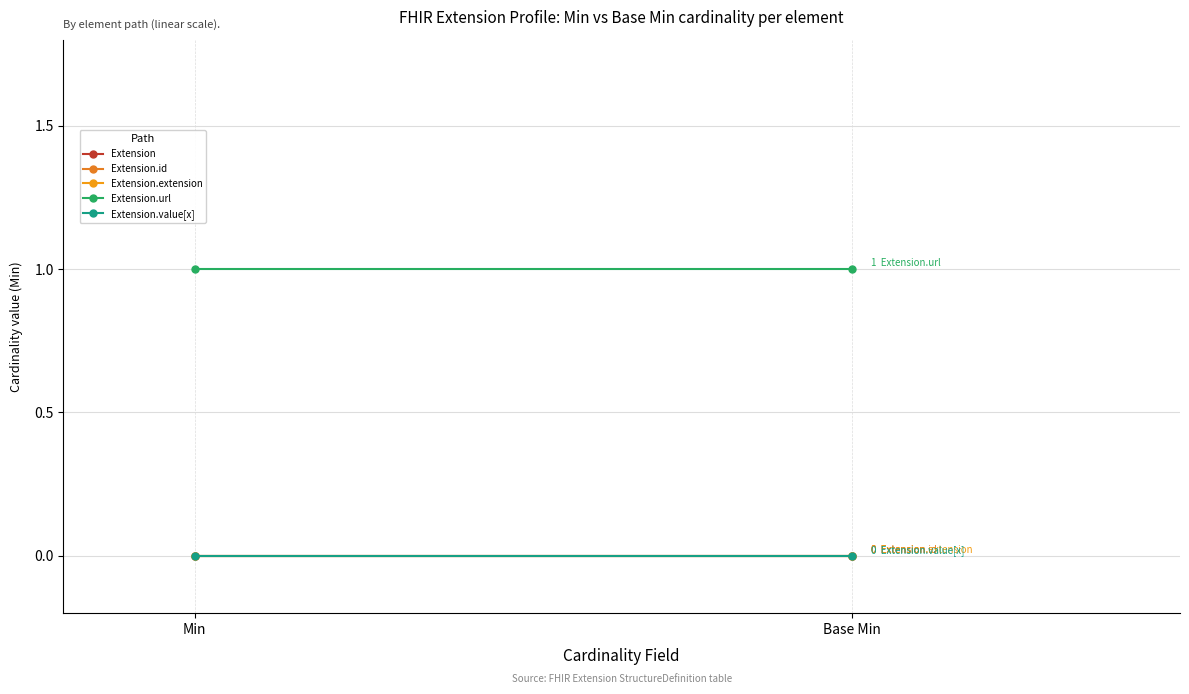

Reading left to right, extract all data points from this chart.

Extension: 0	0
Extension.id: 0	0
Extension.extension: 0	0
Extension.url: 1	1
Extension.value[x]: 0	0